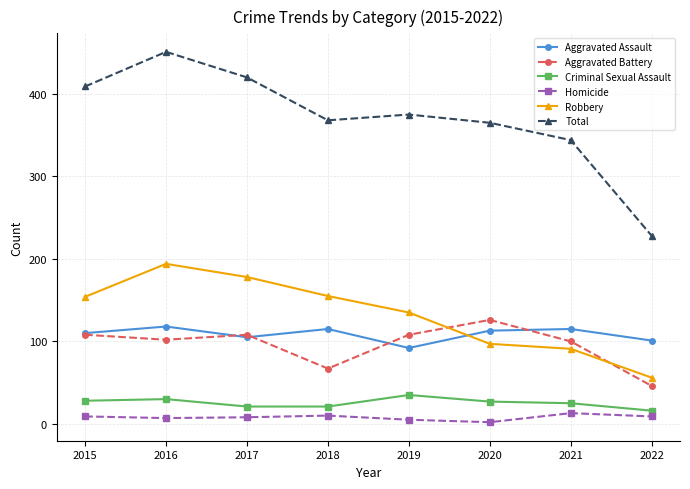

Is it true that Homicide equals 9 at 2015?

True